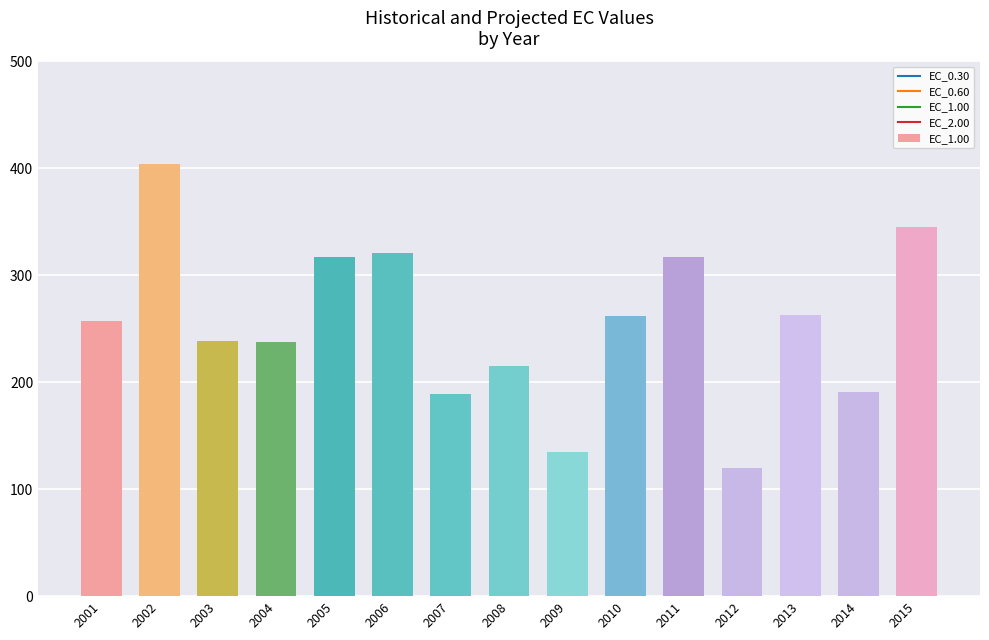

What value does the data have at 2005?

317.6